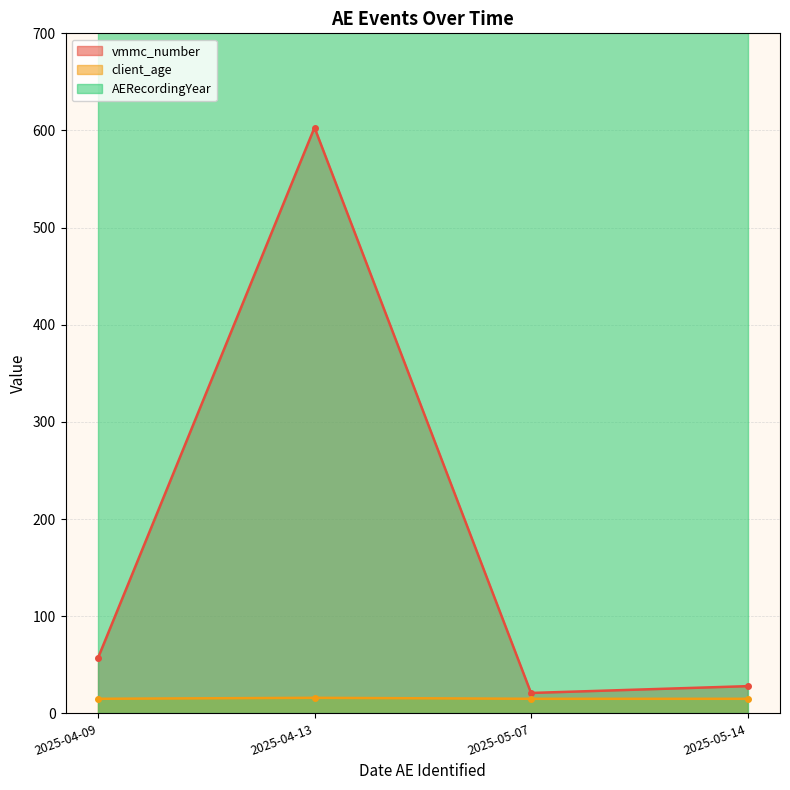

Is the value of vmmc_number at 2025-04-09 greater than the value of client_age at 2025-05-07?

Yes